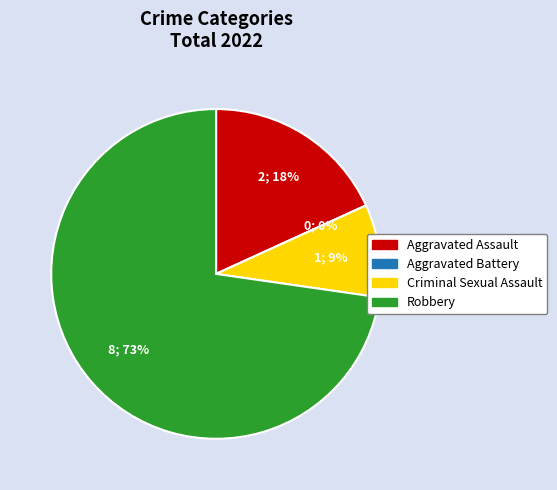

True or false: Aggravated Battery accounts for 0% of the total.

True